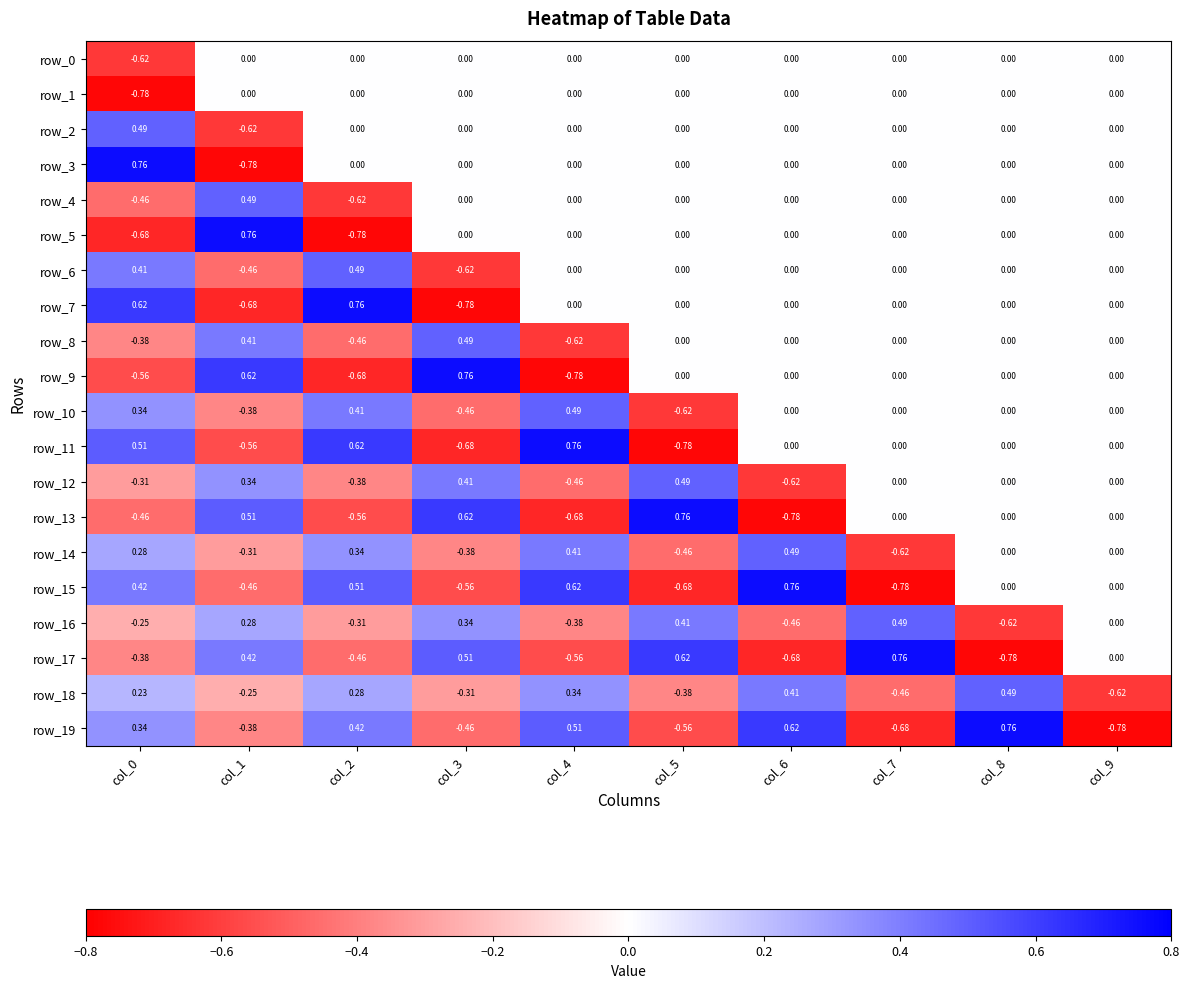

Where does the row_14 series first go above 0?

col_0